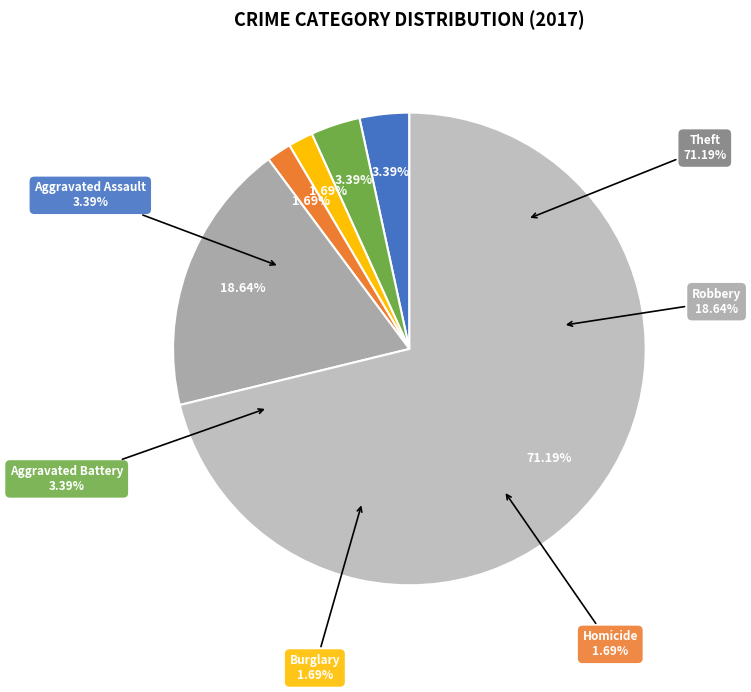

The Aggravated Battery slice represents 1% of the pie. True or false?

False